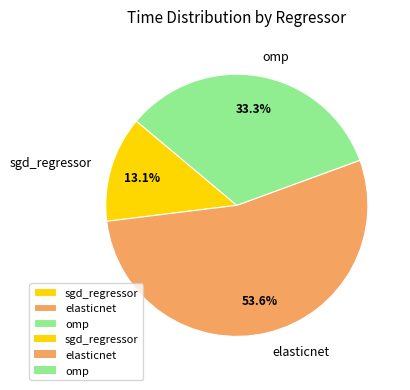

Rank the categories by value from lowest to highest.

sgd_regressor, omp, elasticnet